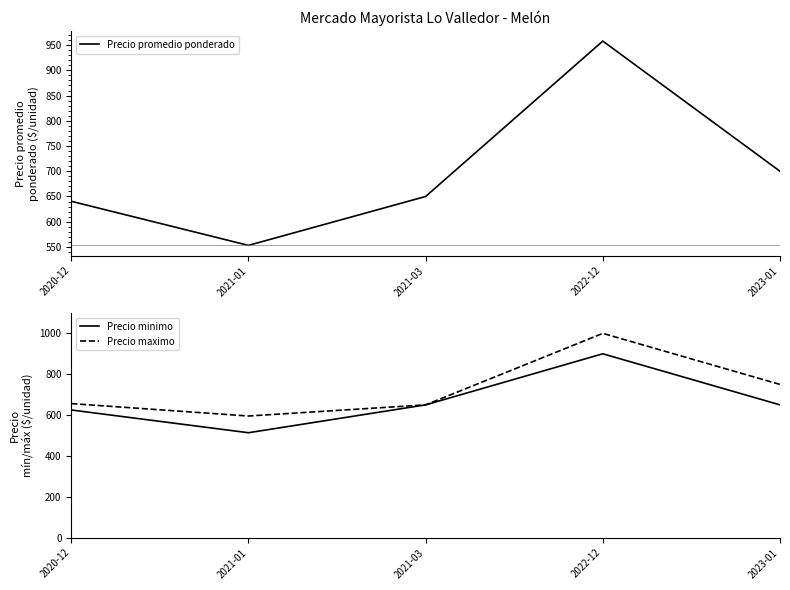

In Precio minimo, how many points are higher than both neighbors (excluding endpoints)?

1